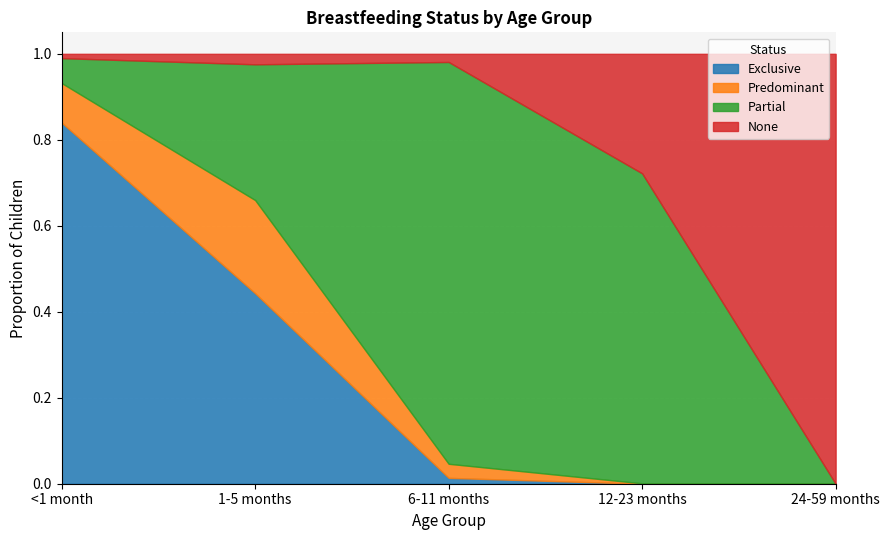

How many lines are shown in the chart?

4